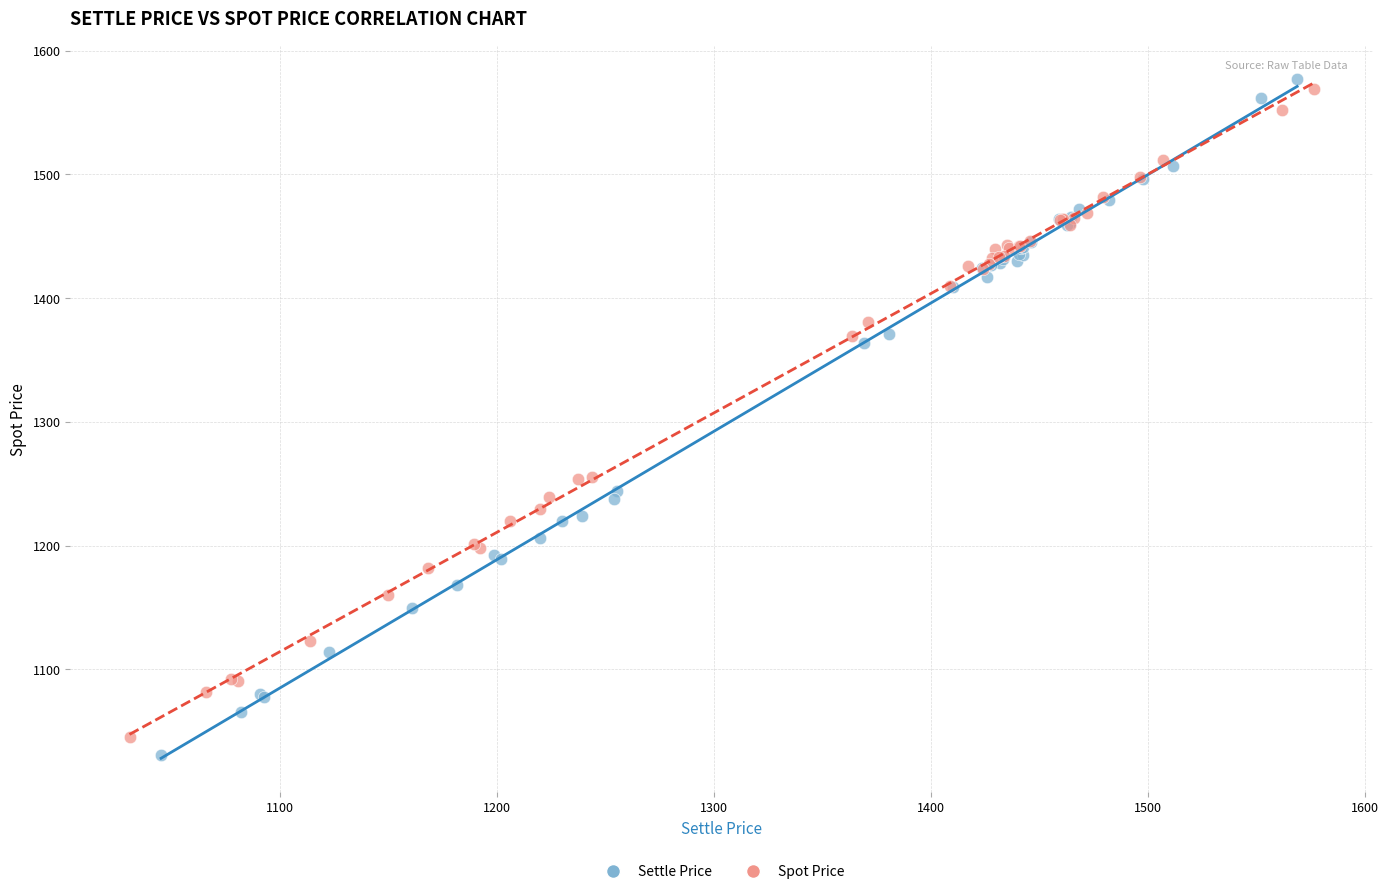

What are all the series names shown in the legend?

Settle Price, Spot Price